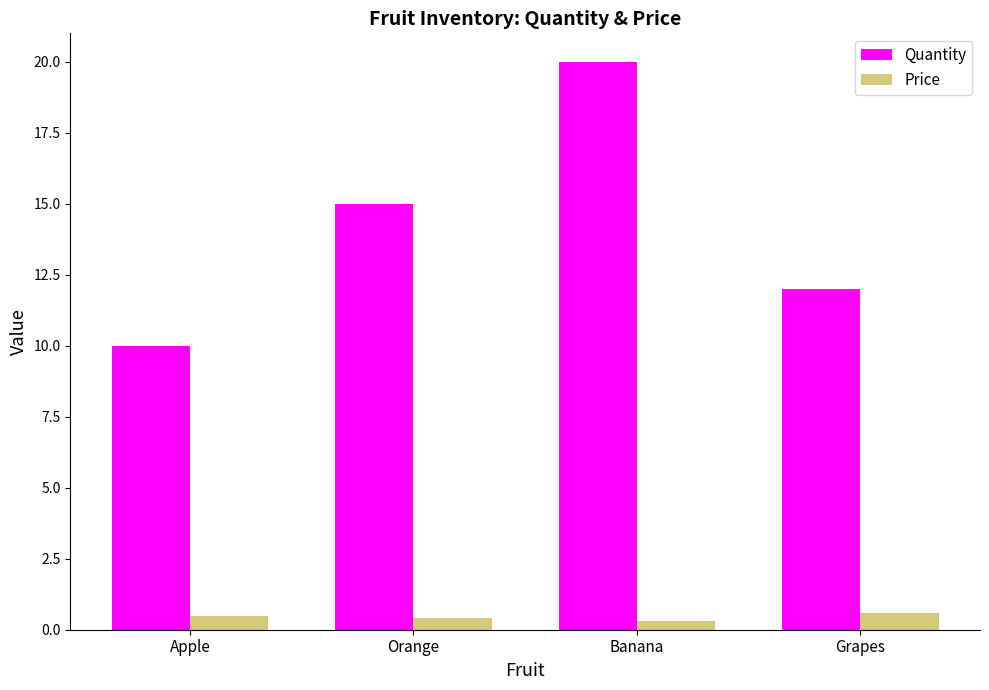

Is the value of Price at Orange greater than the value of Quantity at Orange?

No